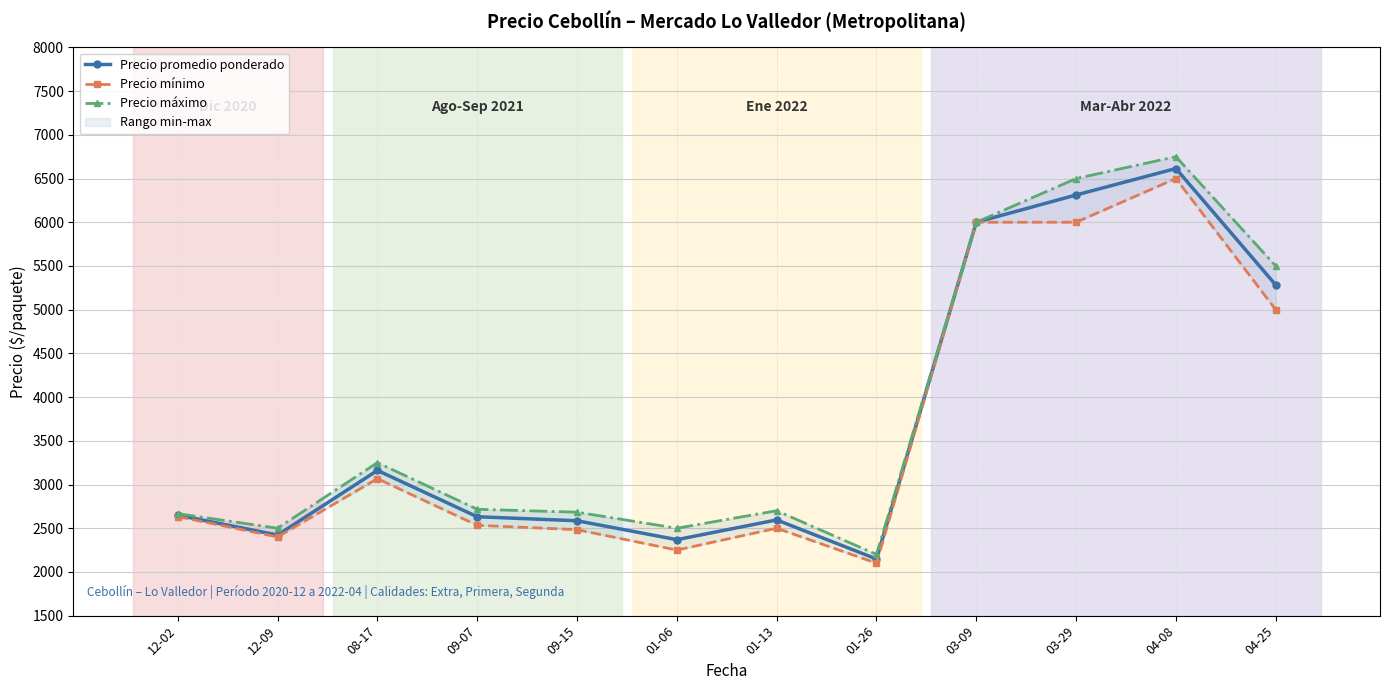

What is the total value across all series at 01-13?

7795.0